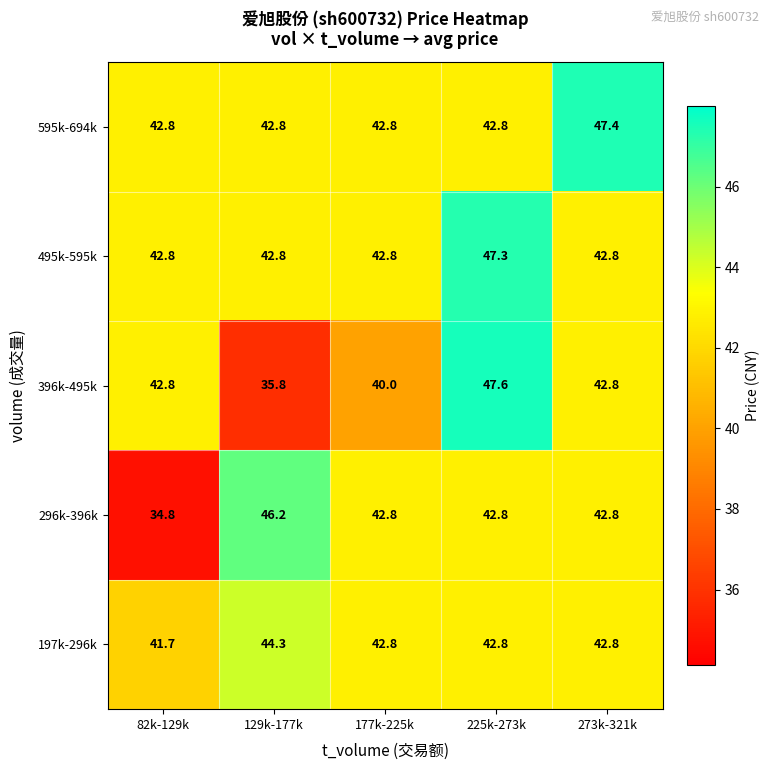

Count the number of categories in the chart.

5